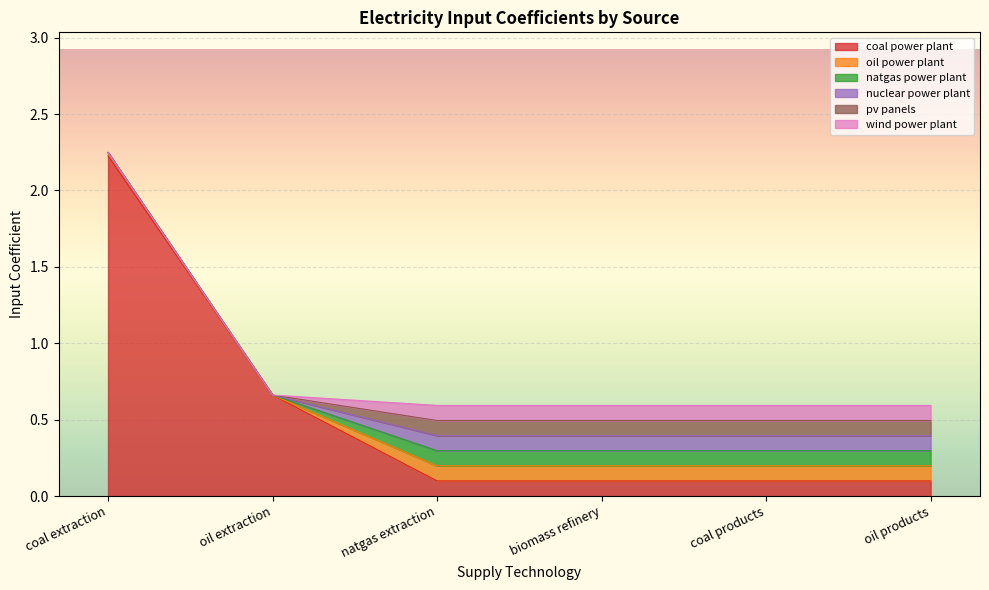

What is the label of the 3rd point from the left?

natgas extraction